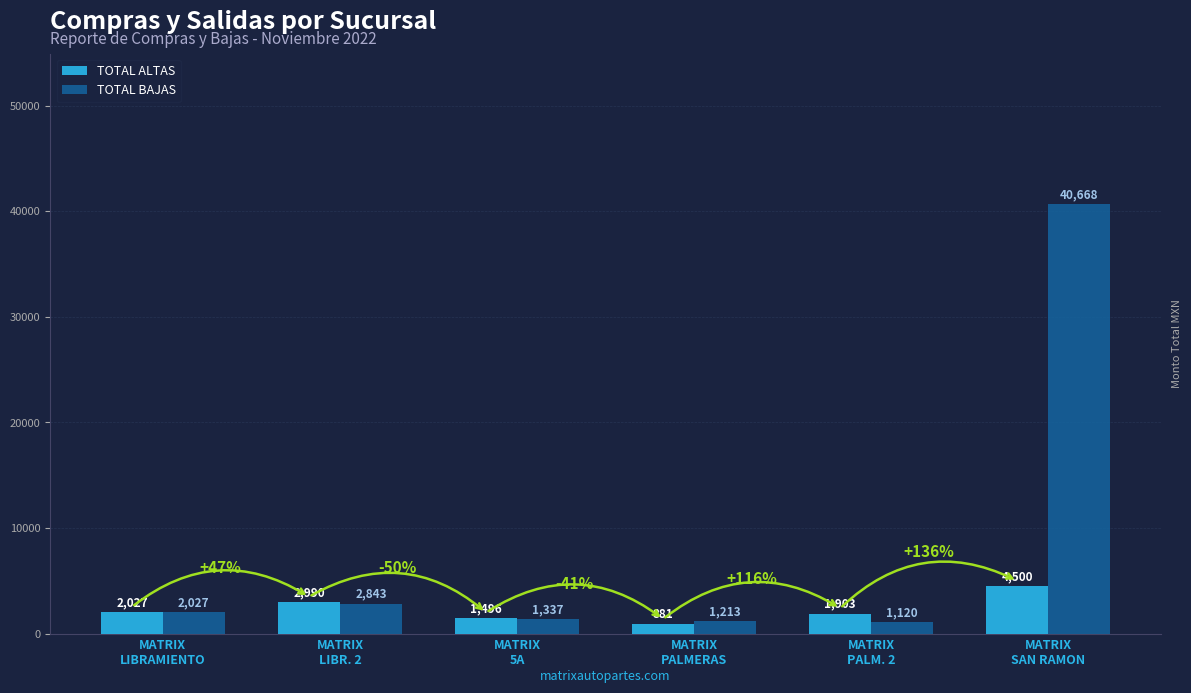

What is the average value of the TOTAL ALTAS series?

2299.5